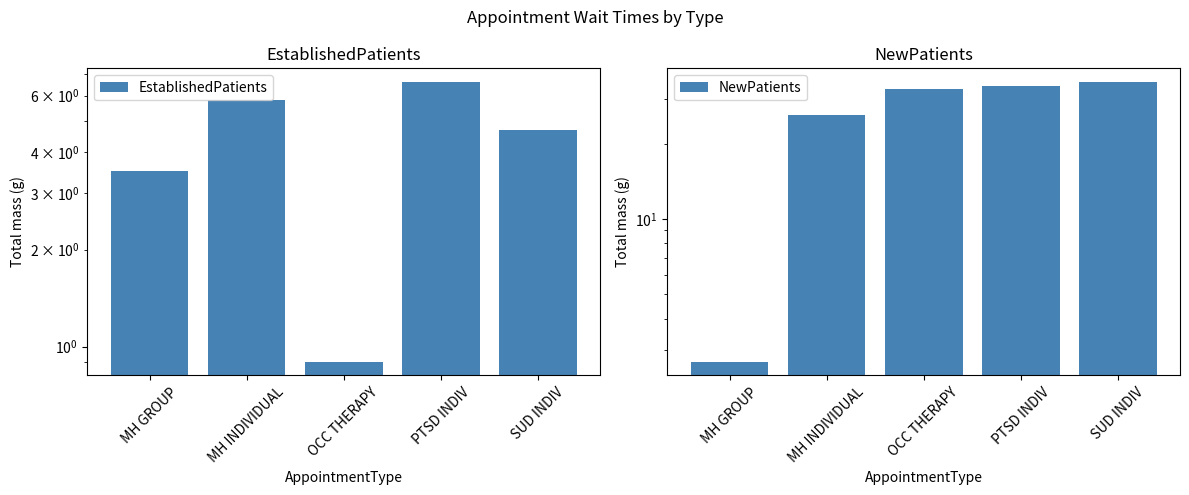

Reading right to left, list all the values displayed in this chart.

EstablishedPatients: SUD INDIV=4.7	PTSD INDIV=6.6	OCC THERAPY=0.9	MH INDIVIDUAL=5.8	MH GROUP=3.5
NewPatients: SUD INDIV=35.1	PTSD INDIV=34.0	OCC THERAPY=33.0	MH INDIVIDUAL=25.9	MH GROUP=2.7